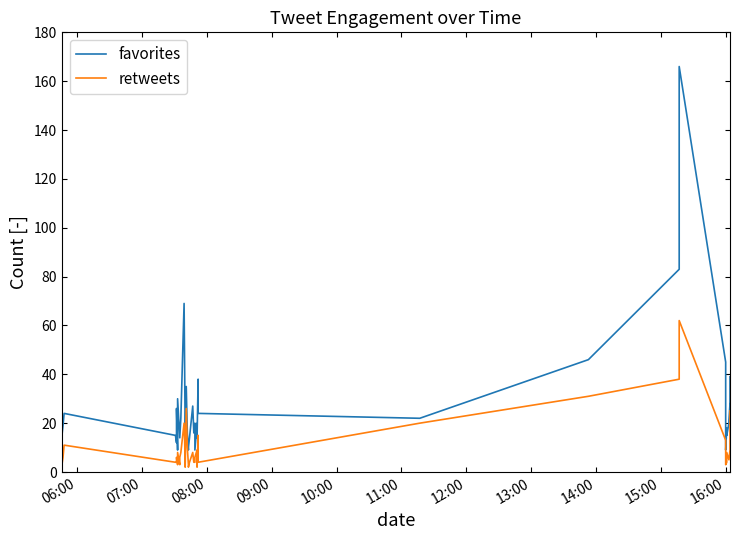

Is it true that favorites equals 20 at 11?

False